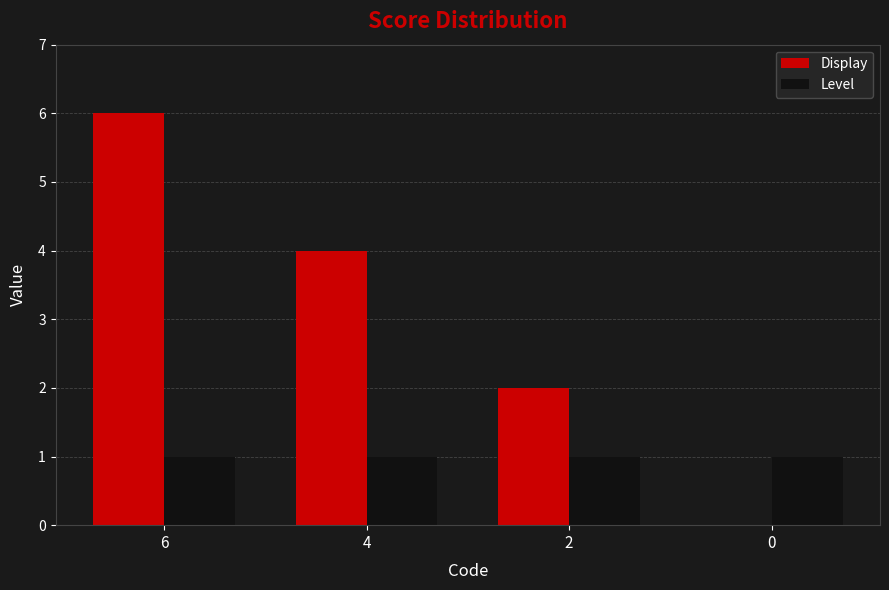

Reading left to right, transcribe all the data shown in this chart.

Display: 6	4	2	0
Level: 1	1	1	1